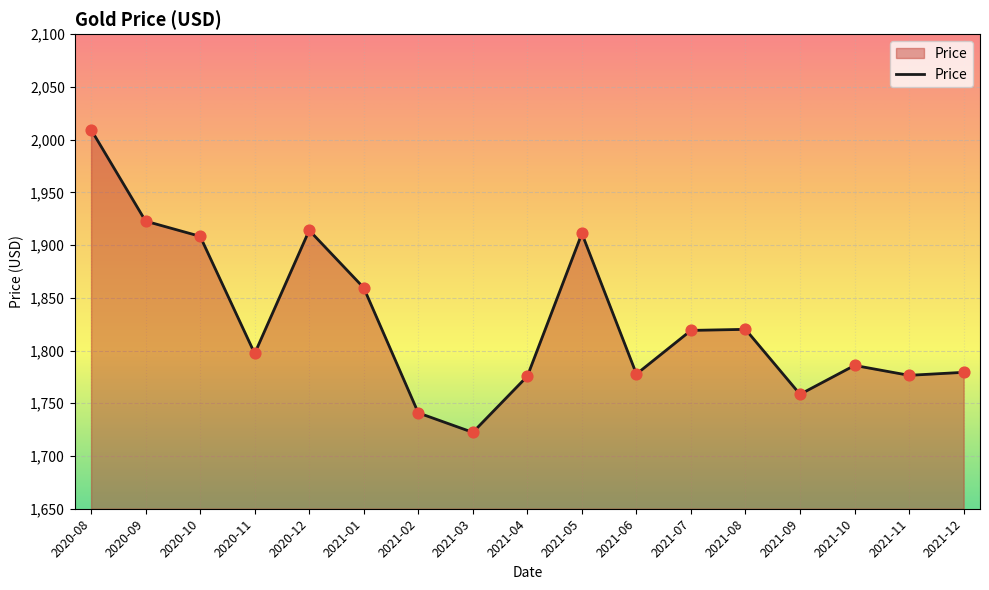

What is the ratio of the value at 2021-09 to the value at 2020-08?

0.9